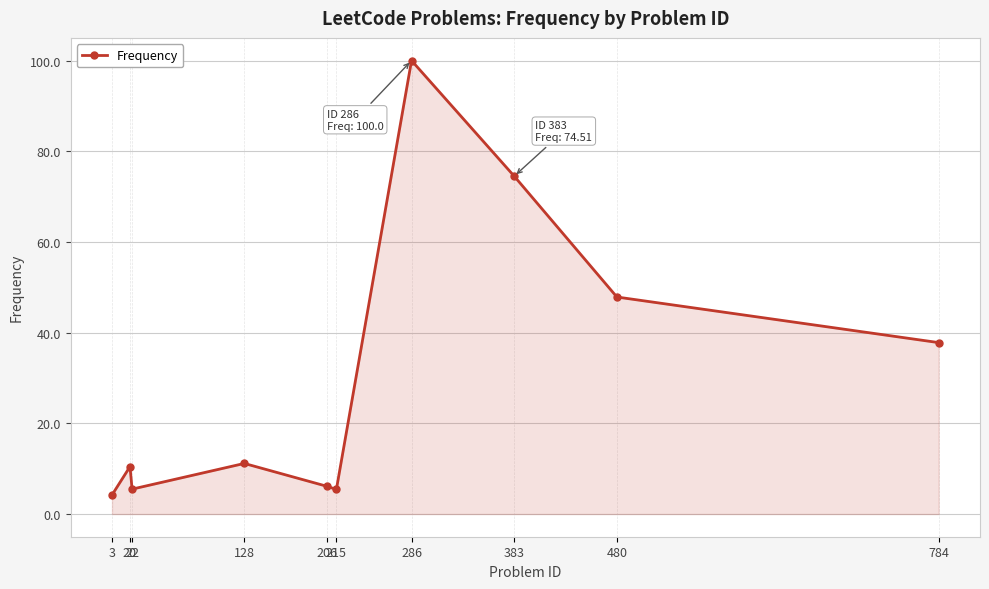

What is the difference between the maximum and minimum values?

95.8